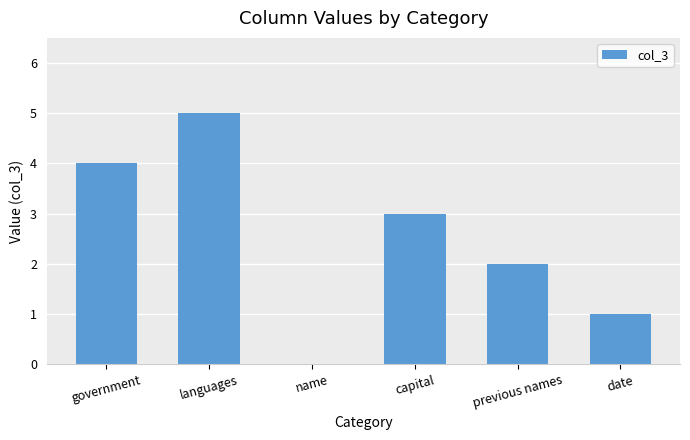

Are the bars horizontal?

No